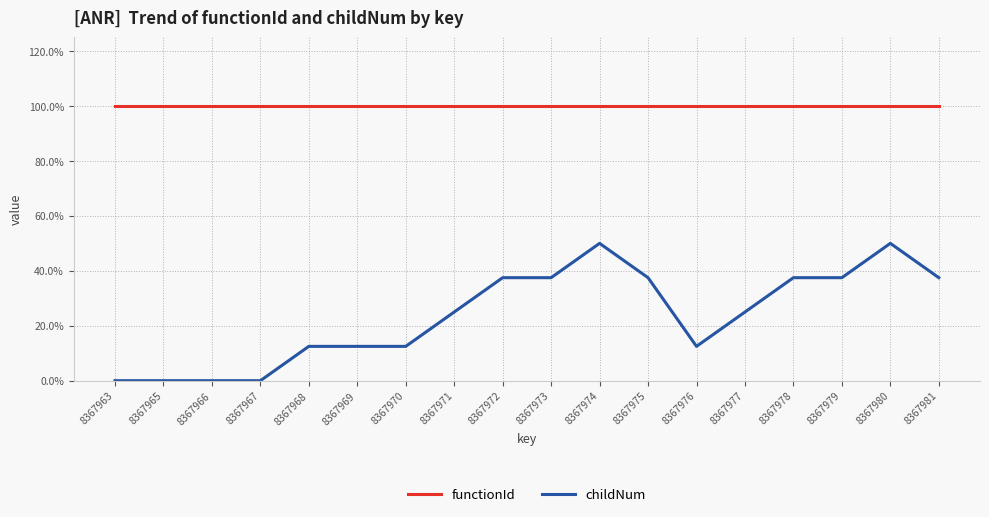

Is the value of childNum at 8367969 greater than the value of functionId at 8367970?

No